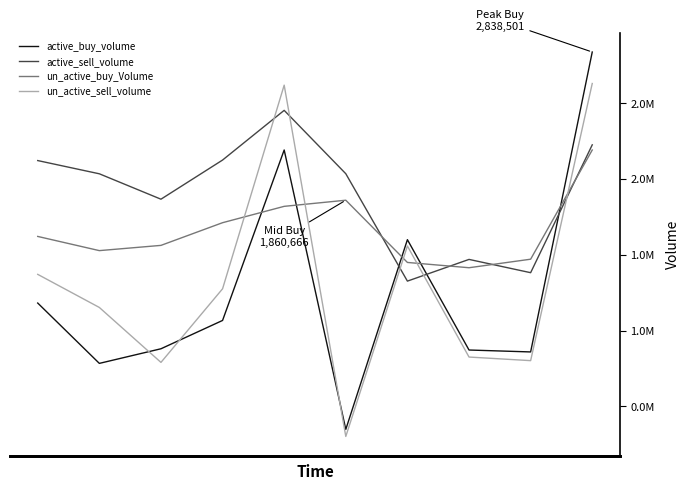

What is the total value across all series at 0?

6297682